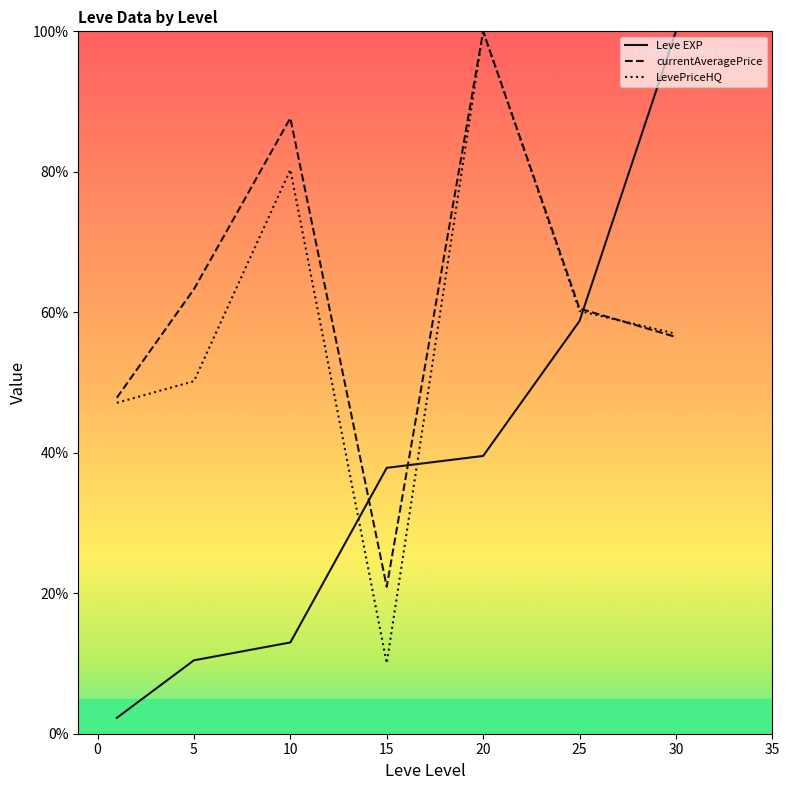

True or false: LevePriceHQ and Leve EXP cross at least once.

True